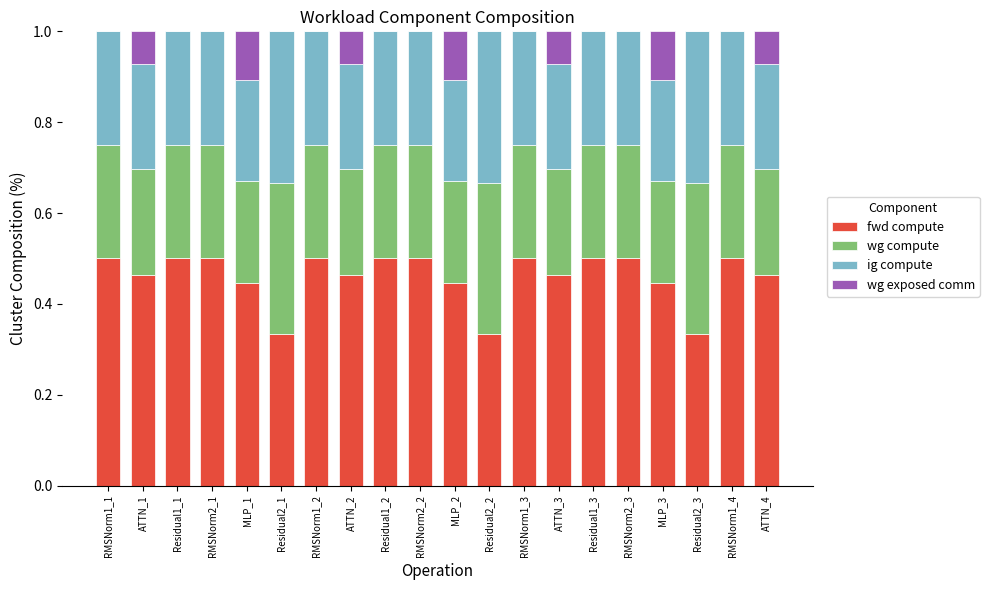

What is the total value across all series at ATTN_1?

1.0